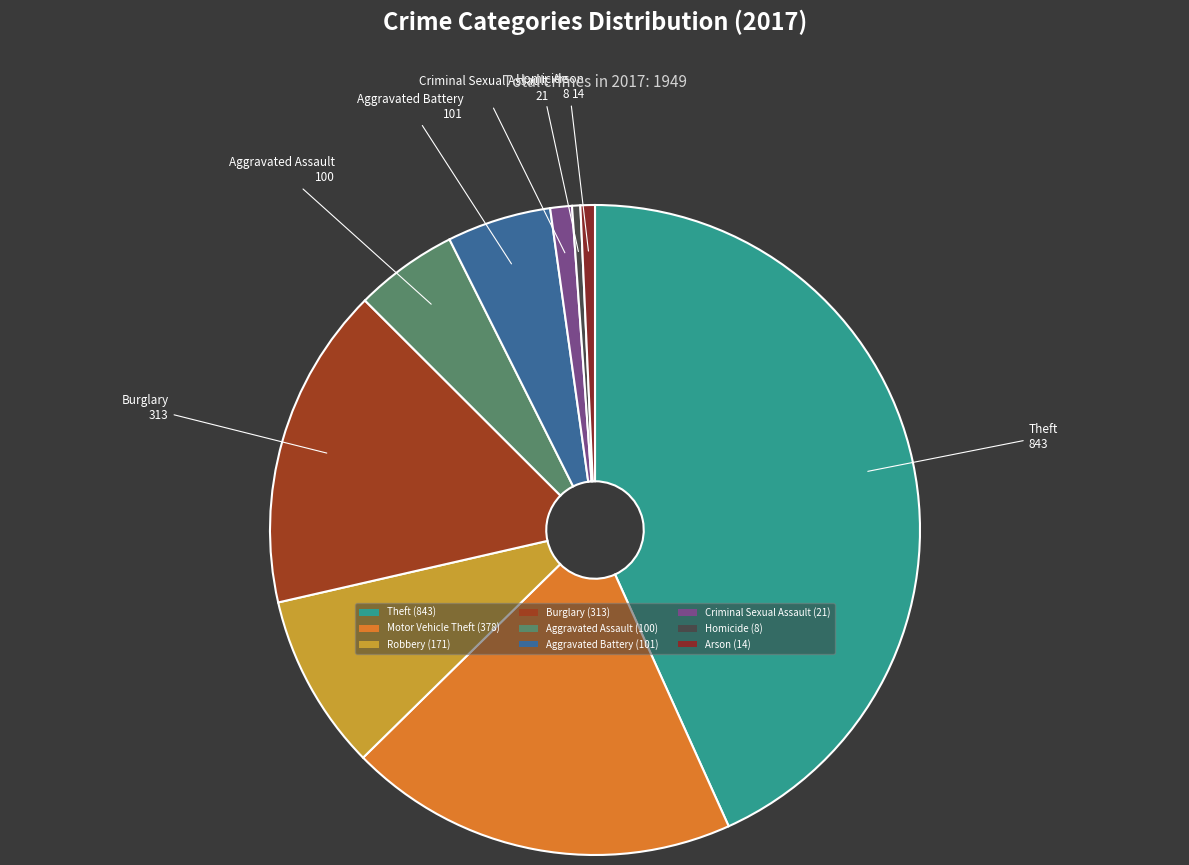

Combined, do Aggravated Assault and Motor Vehicle Theft account for over 50%?

No